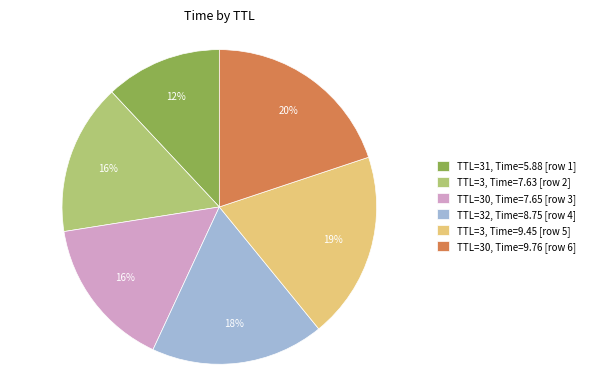

Is it true that TTL=3, Time=9.45 [row 5] is 31% of the pie?

False